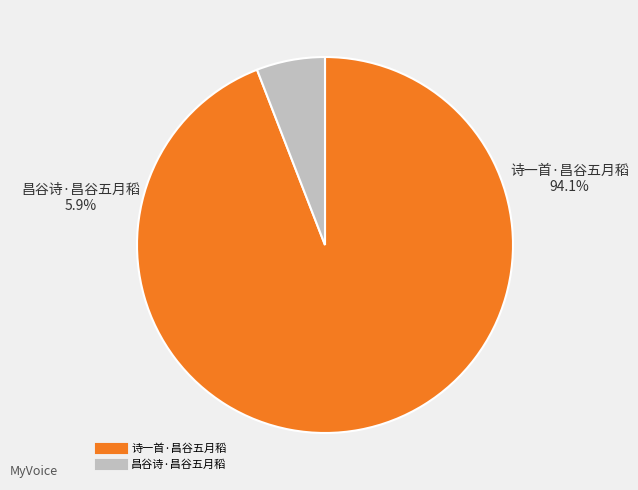

What portion of the pie excludes 昌谷诗·昌谷五月稻?

94.1%